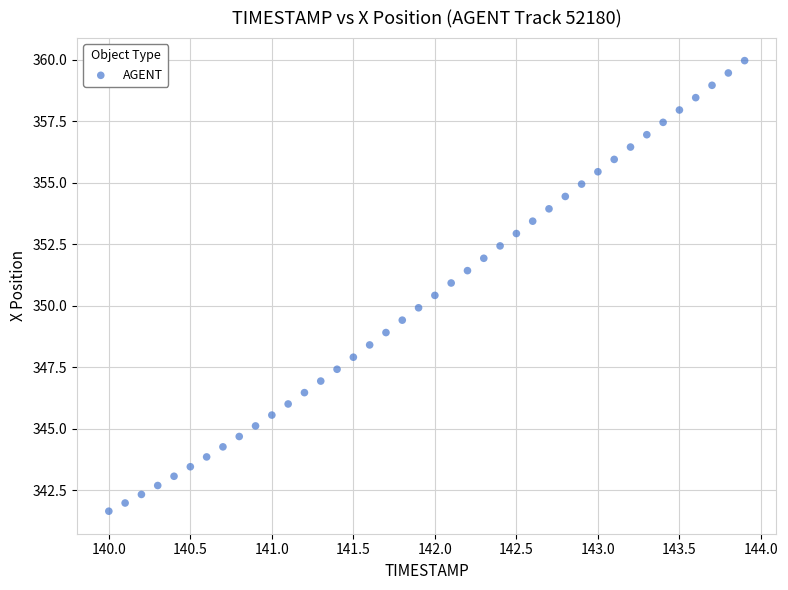

What is the range of X values (max minus min)?

3.9